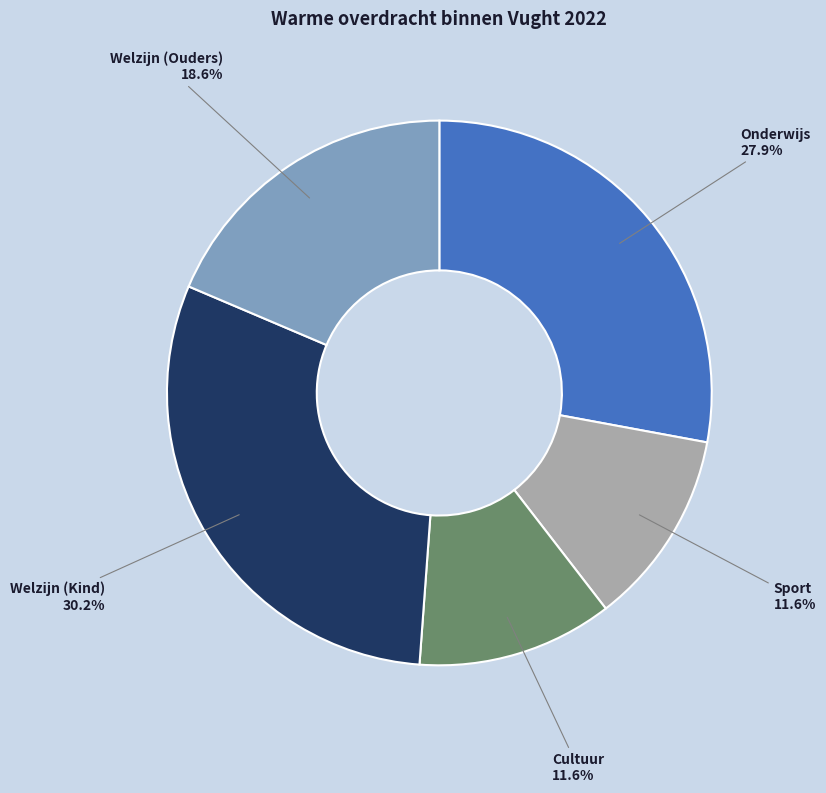

Count the number of slices in the pie.

5